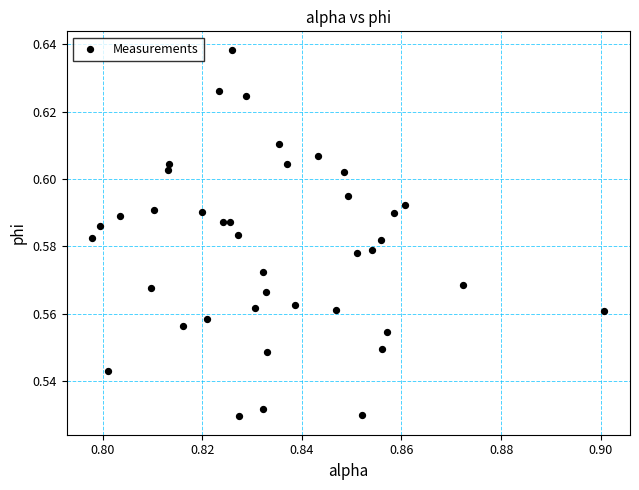

How many data points are displayed?

40